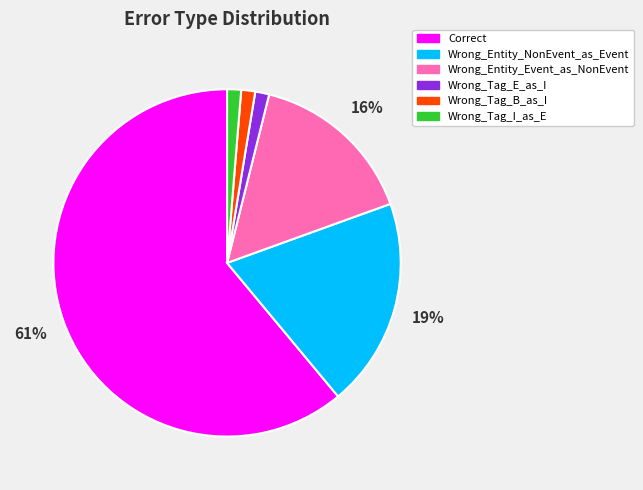

Is it true that Wrong_Entity_Event_as_NonEvent is 10% of the pie?

False